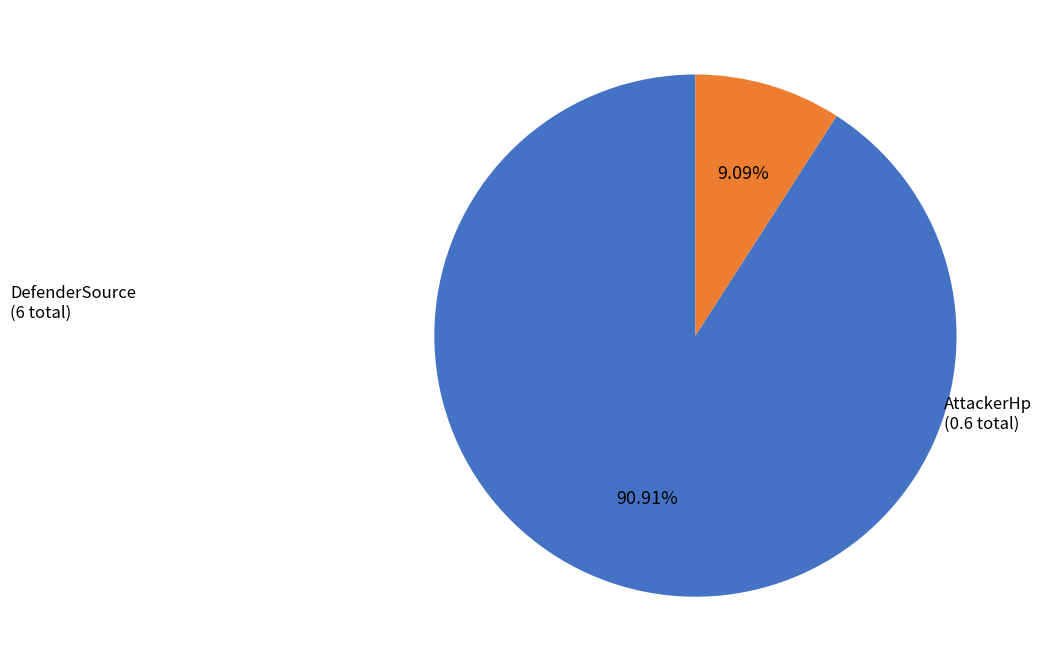

Is there any slice that represents more than half of the pie?

Yes